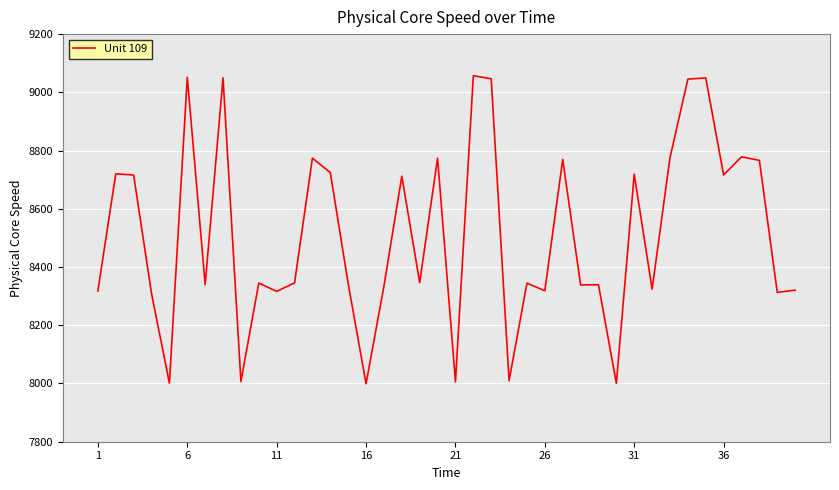

What is the maximum value shown in the chart?

9057.2